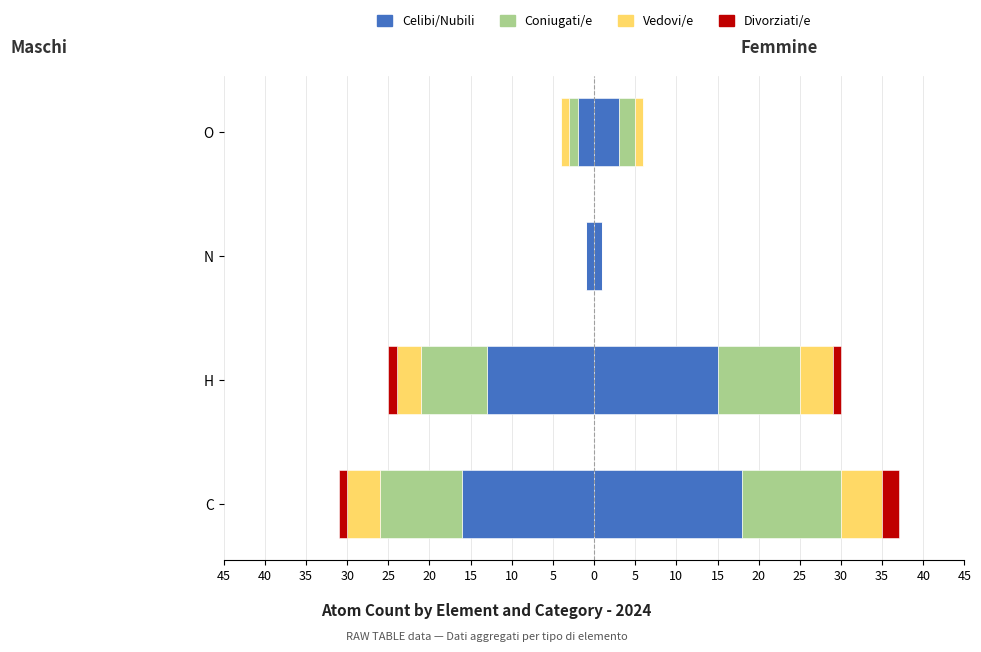

Which series changed the most between N and O?

Celibi/Nubili